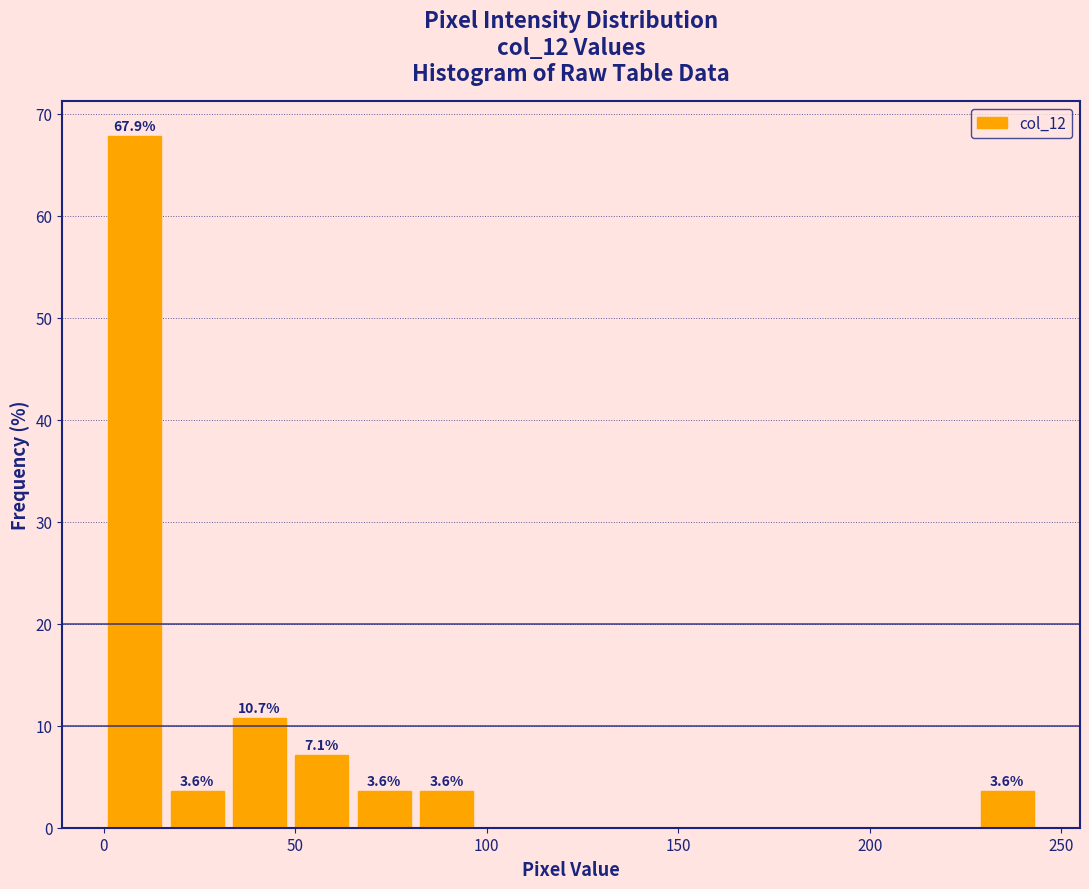

Around what value on the x-axis is the tallest bar? Give the approximate position of its centre, as read against the axis.

10